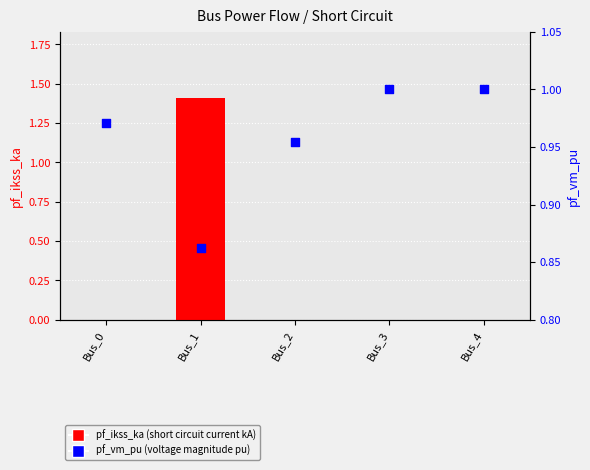

Which series has the widest spread of Y values?

pf_ikss_ka